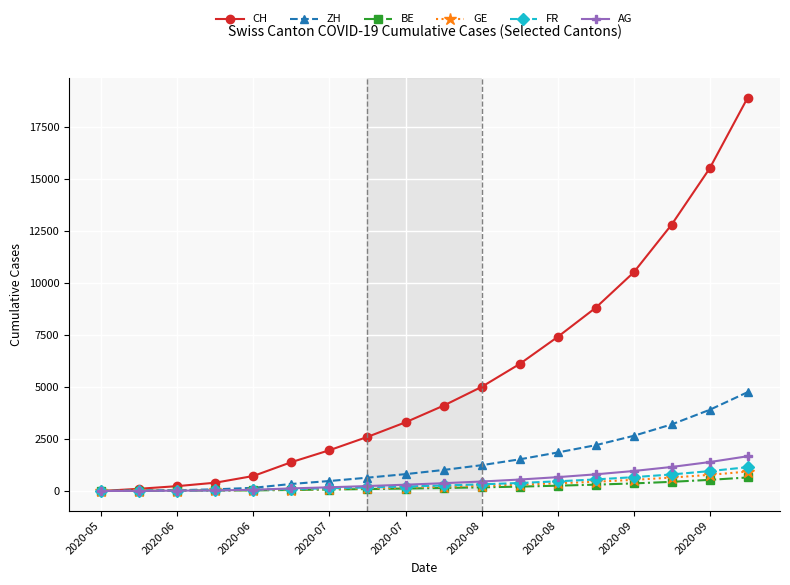

What is the maximum value shown in the chart?

18900